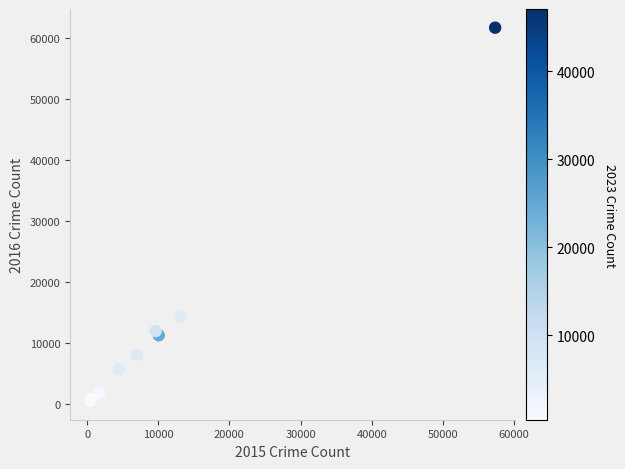

What Y value in the scatter plot is closest to 31068?

14289